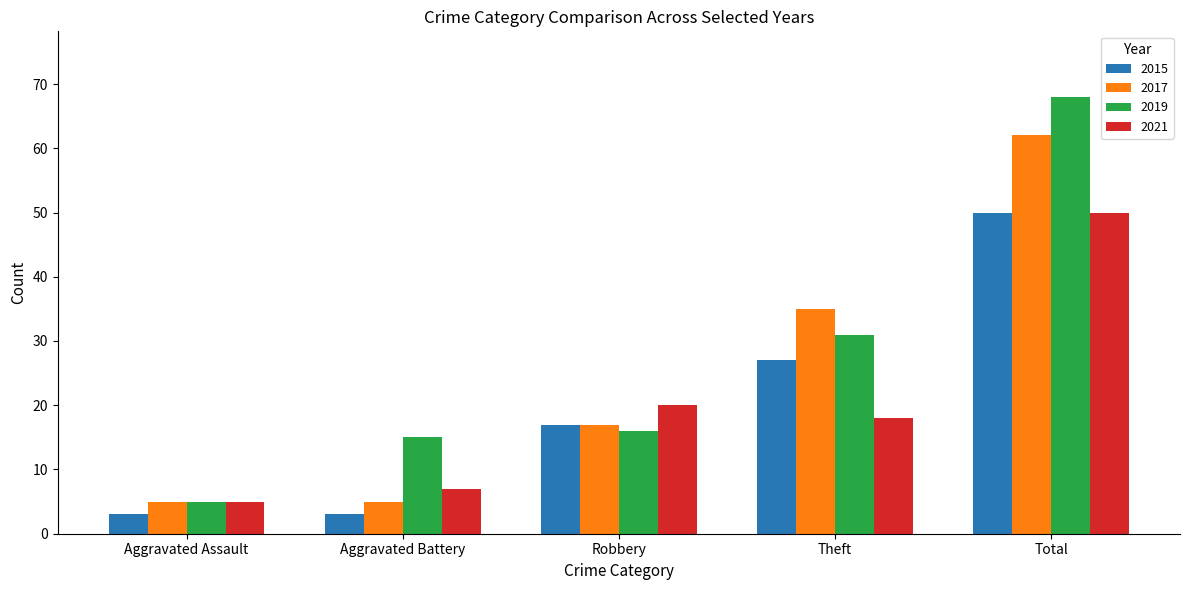

What is the label of the 3rd bar from the right?

Robbery